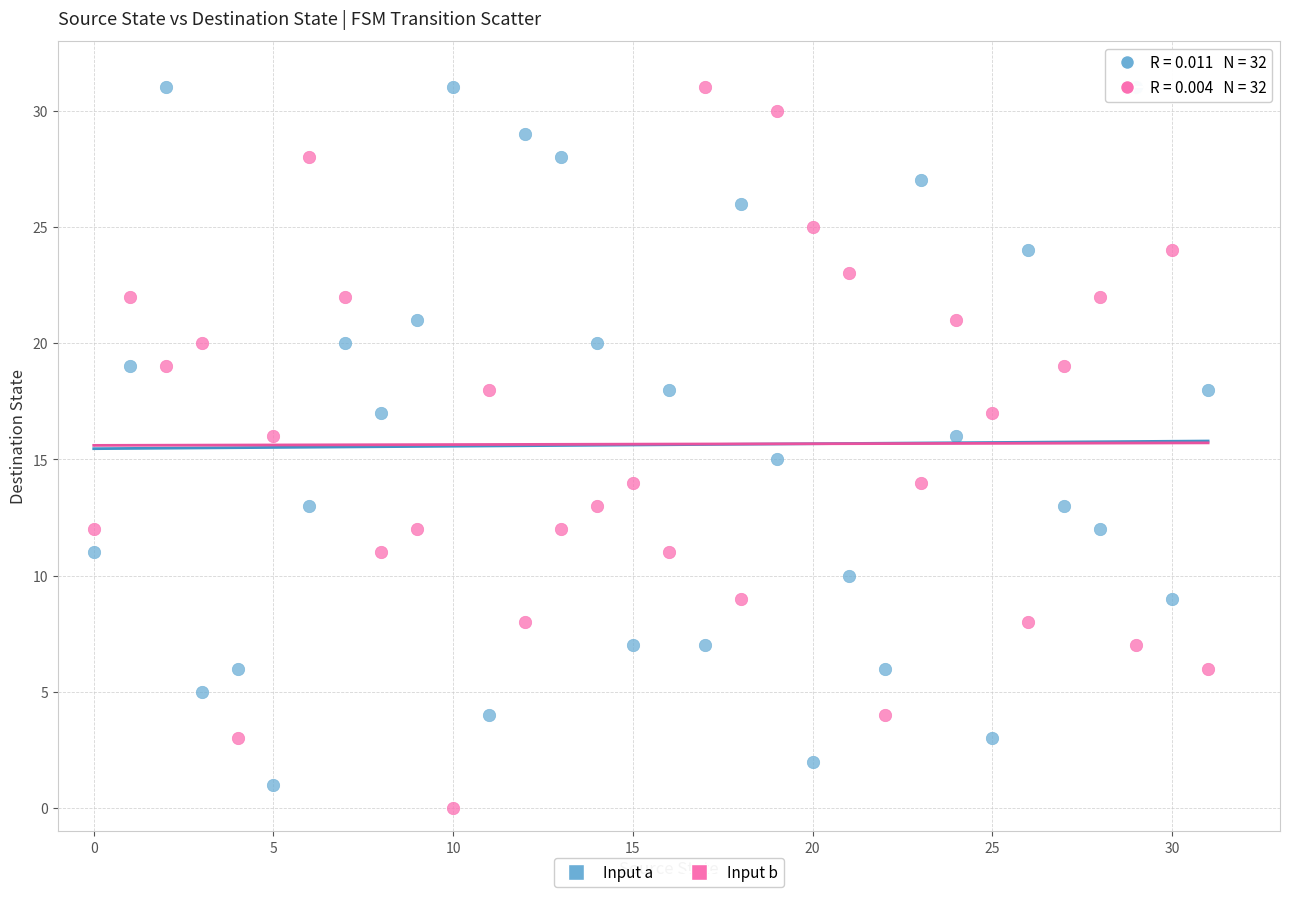

Across all data points, what is the range of Y values (max minus min)?

31